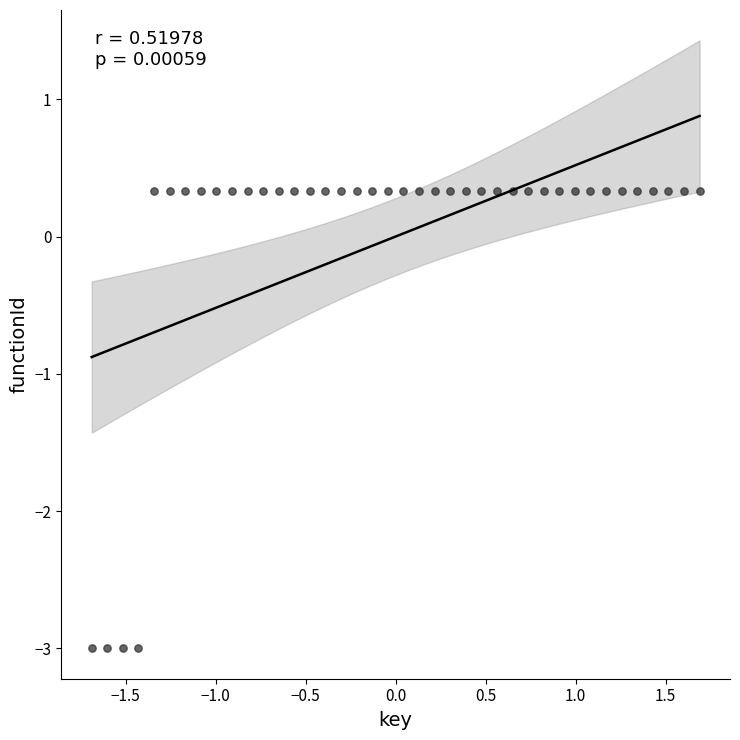

What is the range of Y values (max minus min)?

3.3